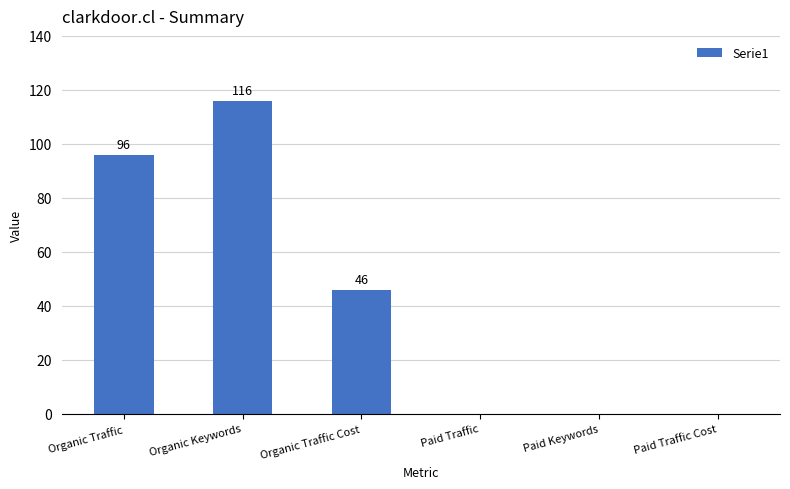

The chart shows a value of 0 at Paid Keywords. True or false?

True